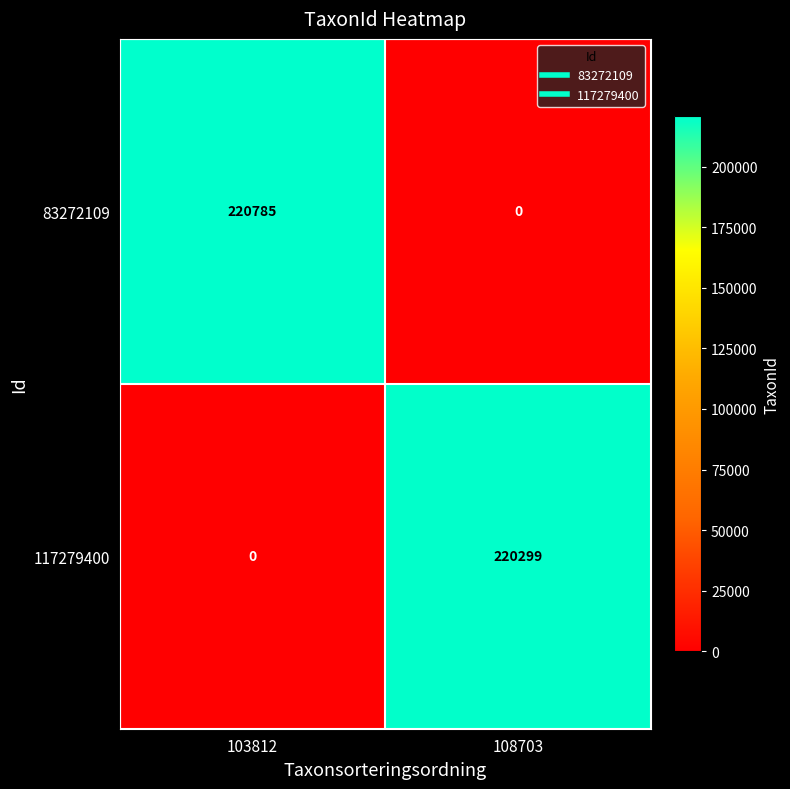

Is the value of 117279400 at 108703 greater than the value of 83272109 at 108703?

Yes